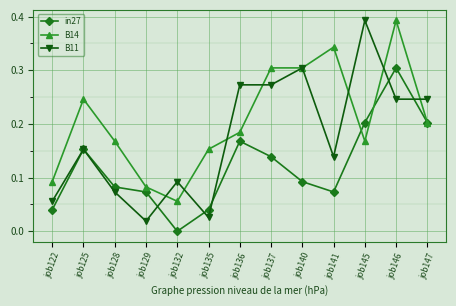

Is the value of B14 at job140 greater than the value of in27 at job122?

Yes